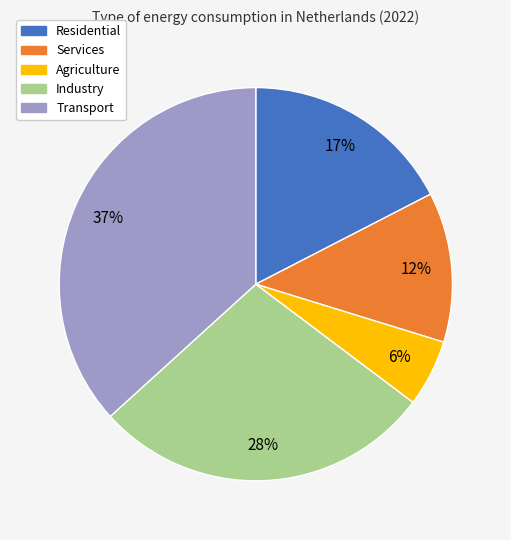

To the nearest percent, what is the average slice percentage?

20%